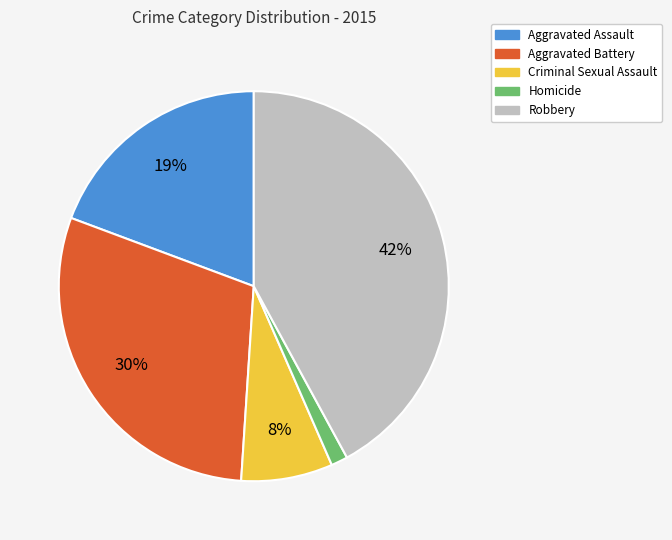

Is it true that Robbery is 42% of the pie?

True